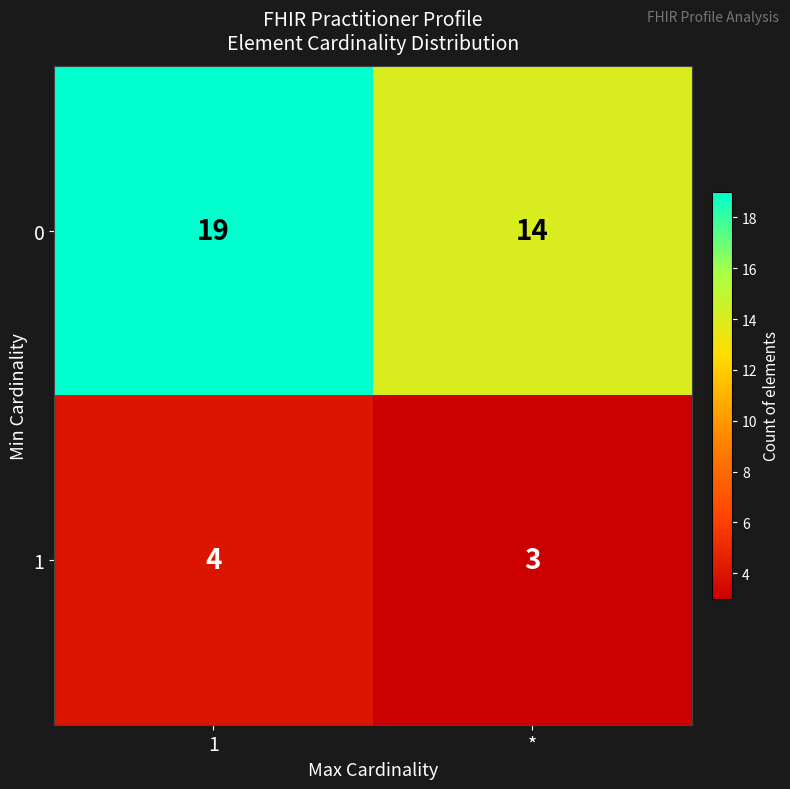

List the series in order of their overall mean, highest first.

0, 1